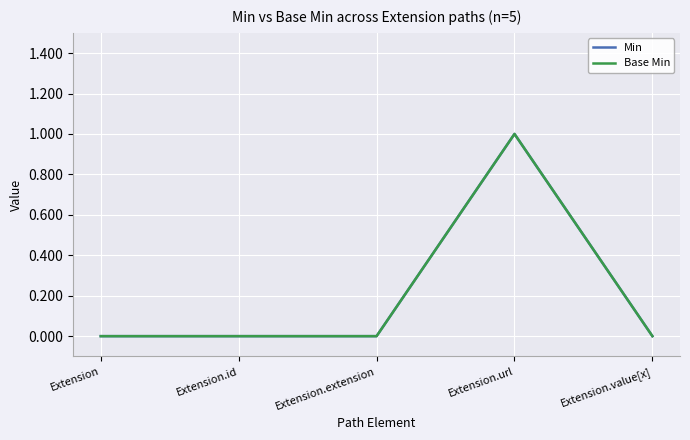

At which category does the chart reach its minimum across all series?

Extension